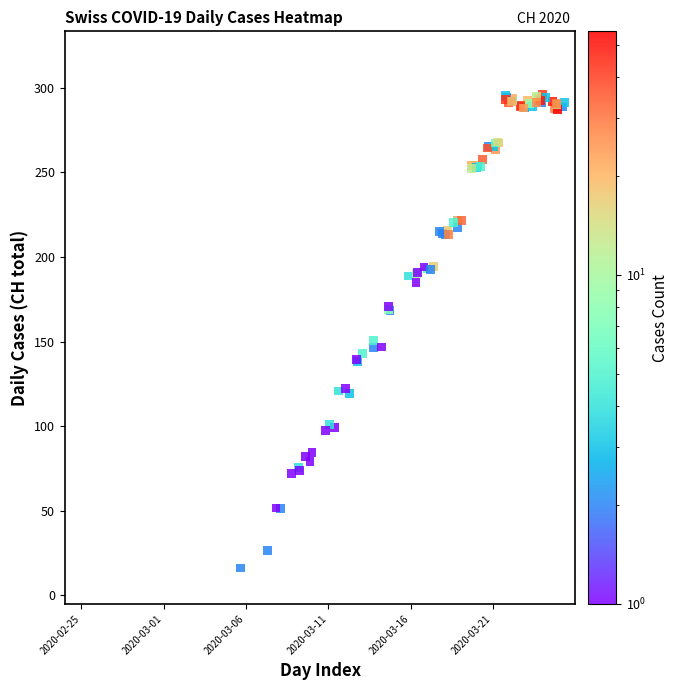

What Y value in the scatter plot is closest to 156?

150.8